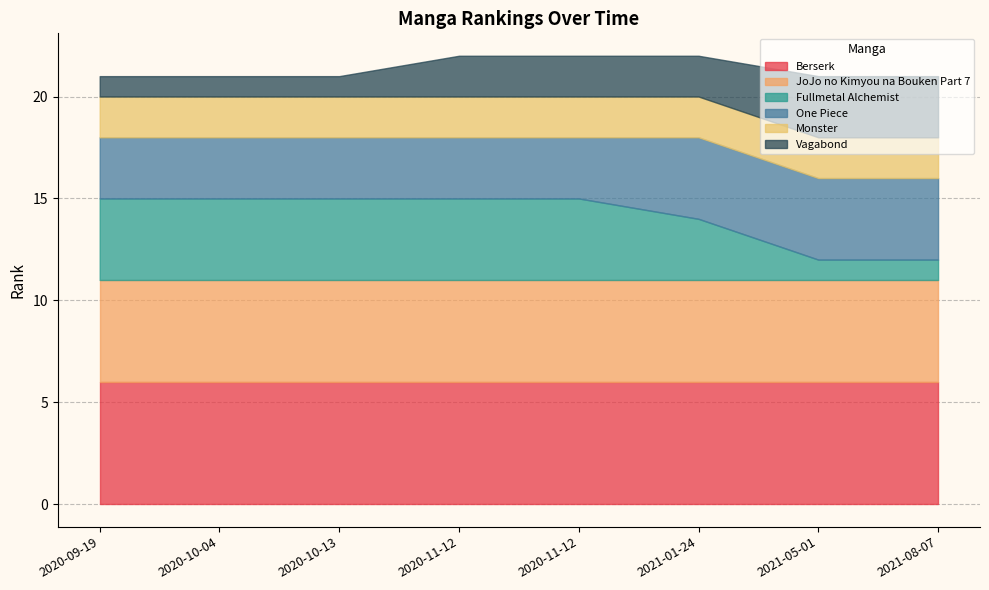

At how many categories does at least one series exceed 2?

8